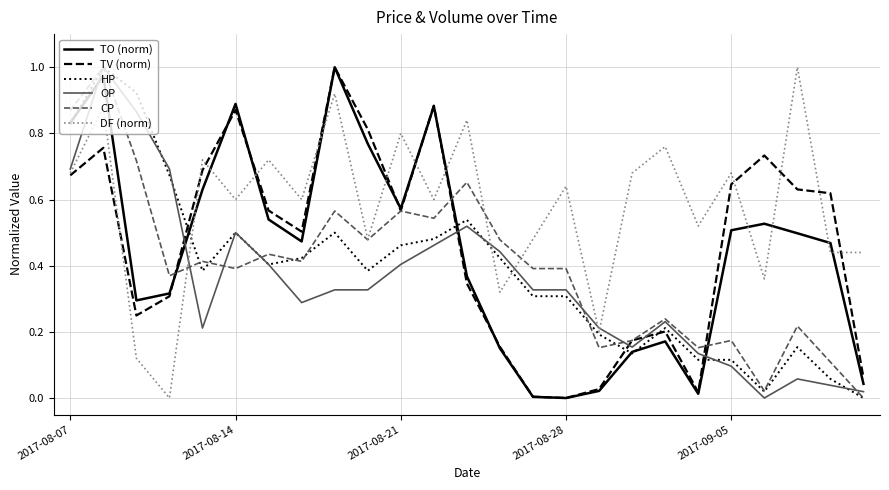

Which series has the largest total across all categories?

DF (norm)